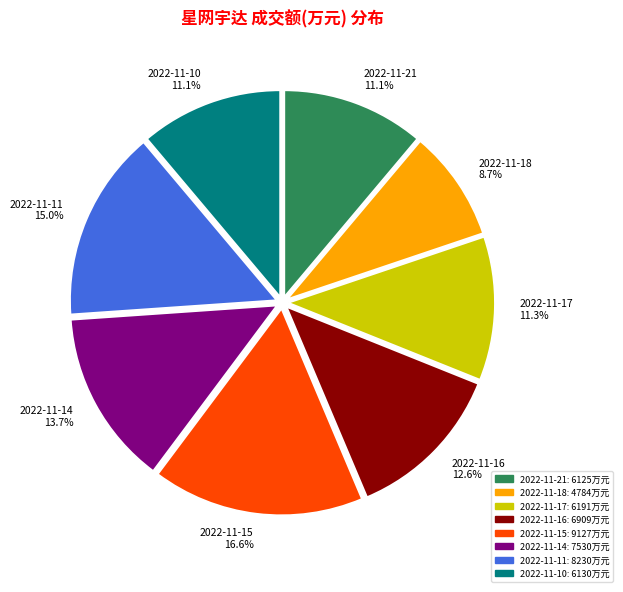

Which has a higher value, 2022-11-14 or 2022-11-18?

2022-11-14